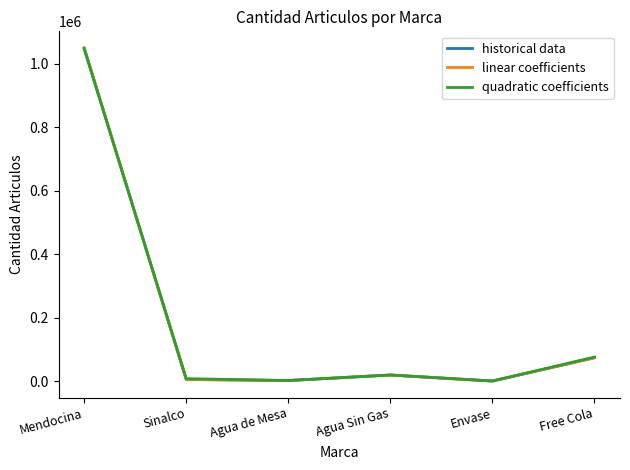

True or false: historical data and linear coefficients cross at least once.

False